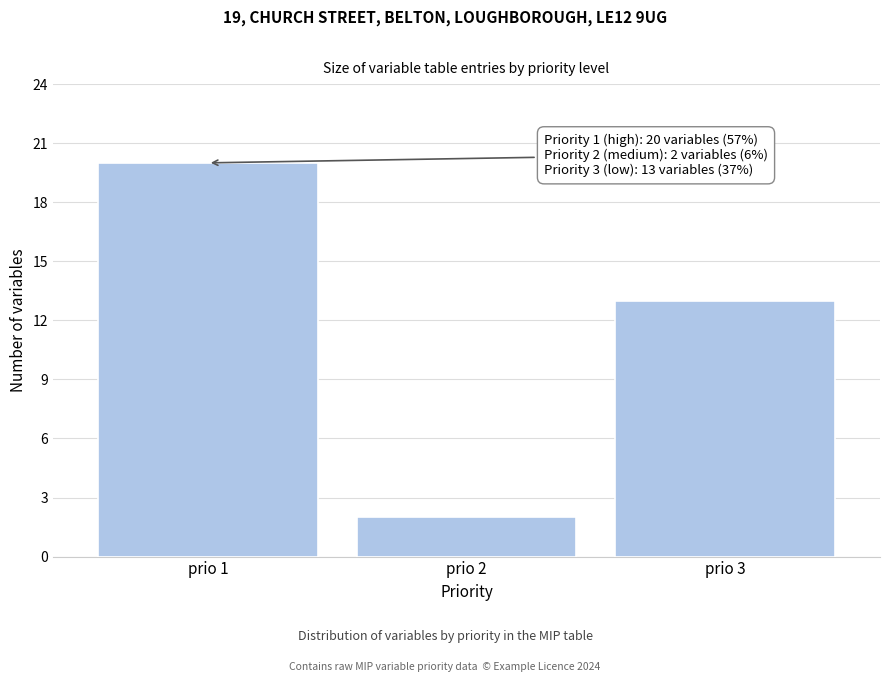

Reading left to right, extract all data points from this chart.

20	2	13